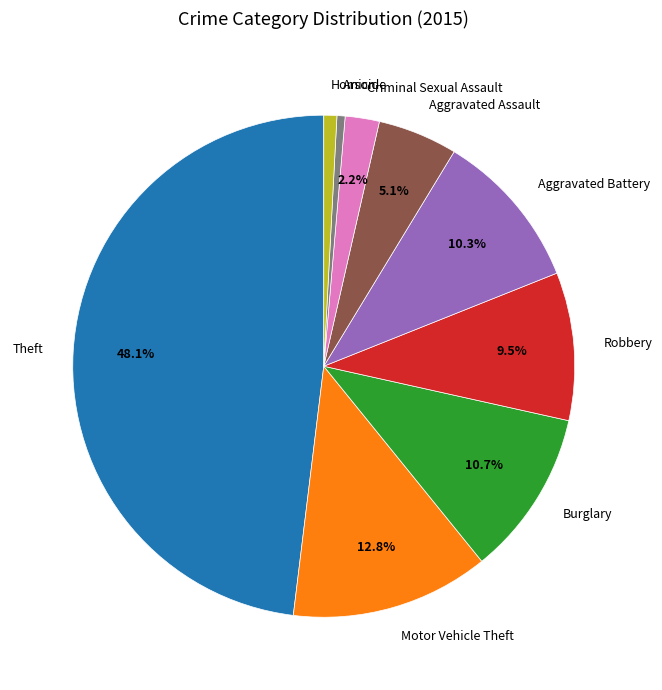

Count the number of slices in the pie.

9